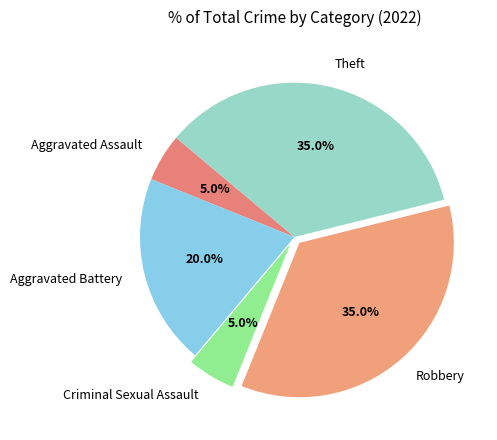

To the nearest percent, what is the difference between the largest and smallest slice percentages?

30%